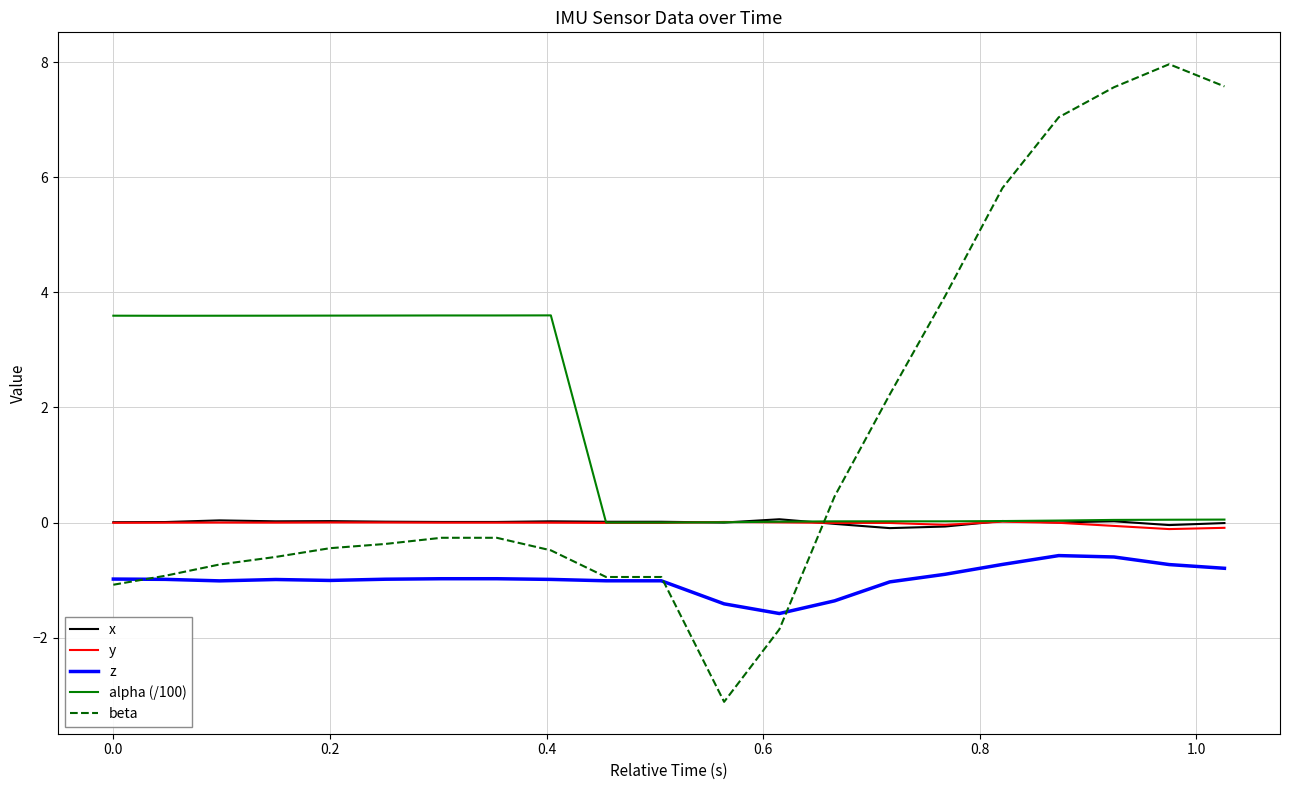

Which series has the widest spread of values?

beta